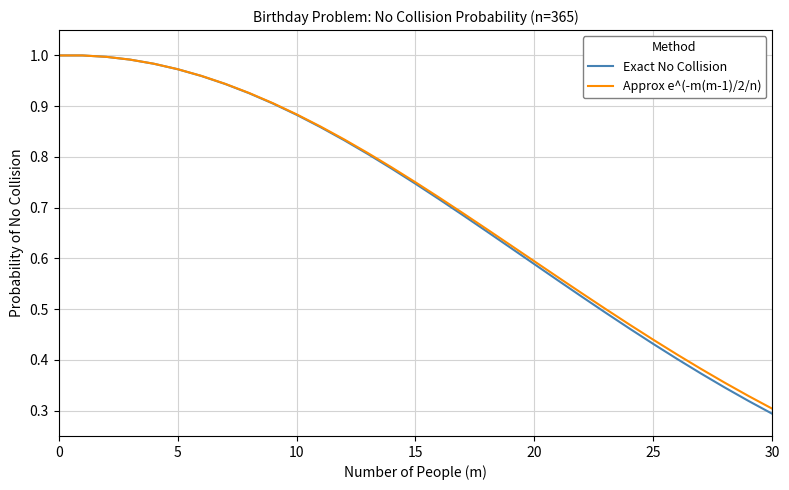

How many series are shown in this chart?

2